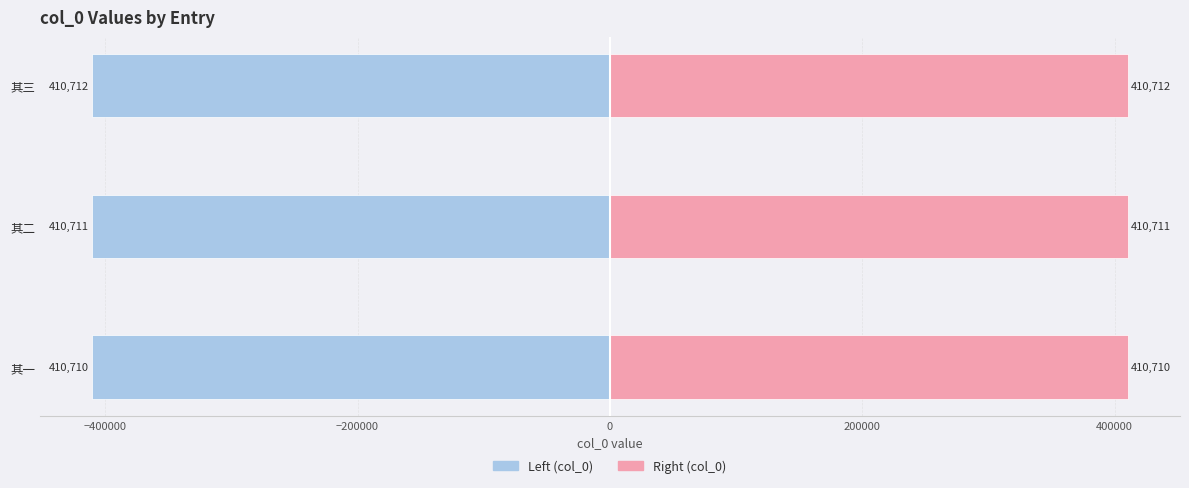

Is it true that col_0 (left) equals -722042 at 其二?

False